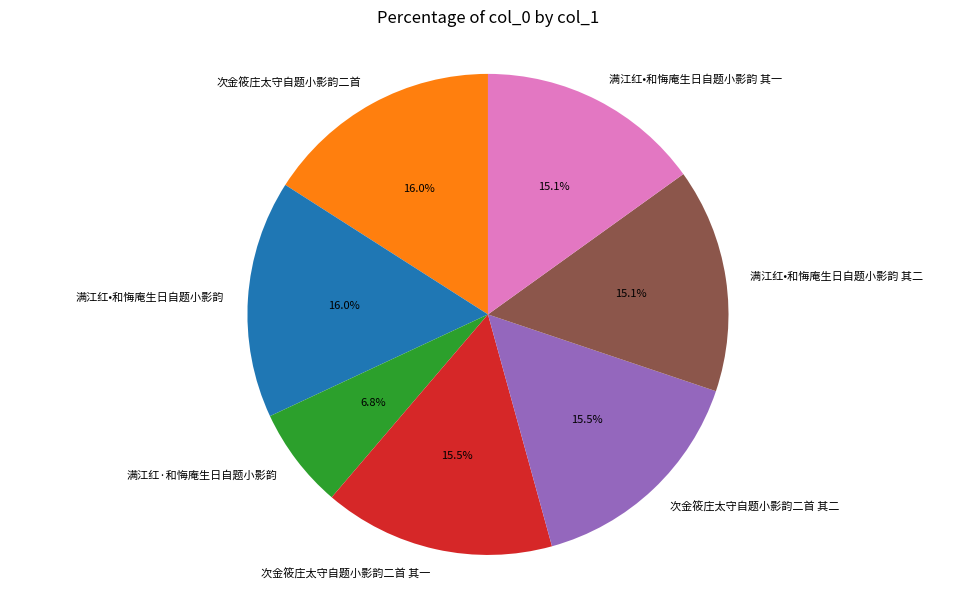

To the nearest percent, what is the difference between the 次金筱庄太守自题小影韵二首 其二 and 满江红·和悔庵生日自题小影韵 slice percentages?

9%